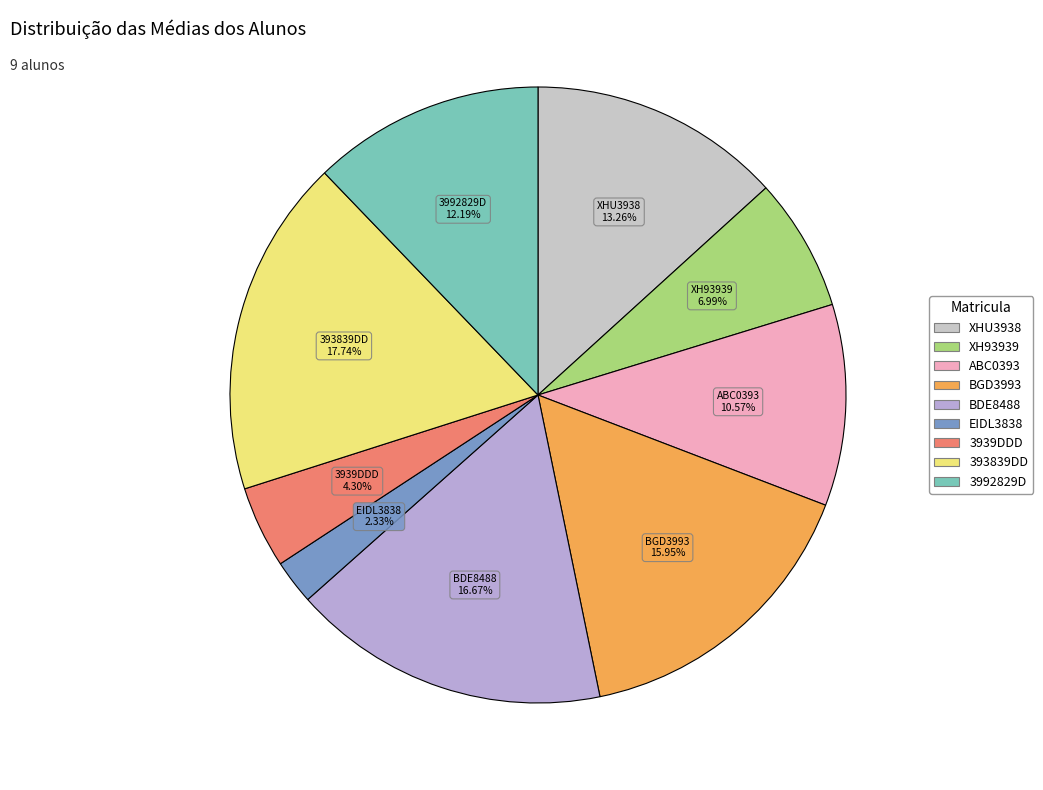

To the nearest percent, what is the combined percentage of 3939DDD and EIDL3838?

7%